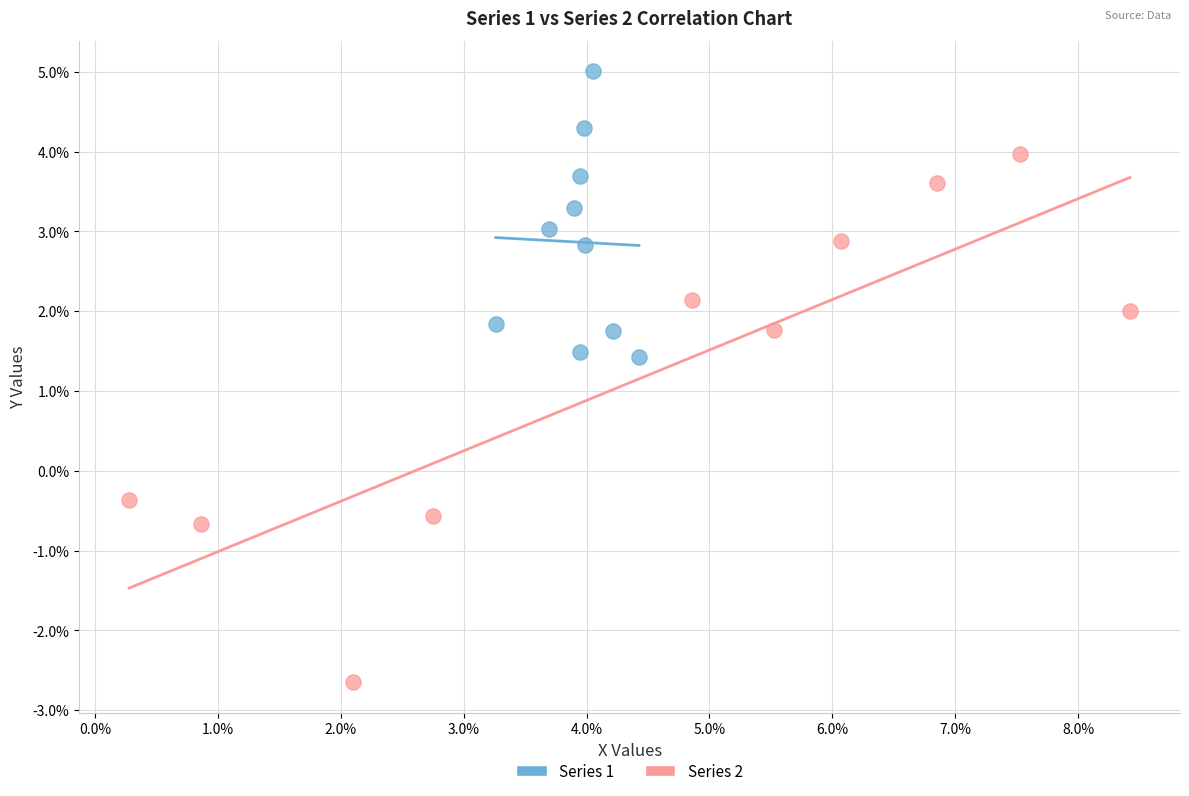

Which series reaches the minimum Y coordinate?

Series 2